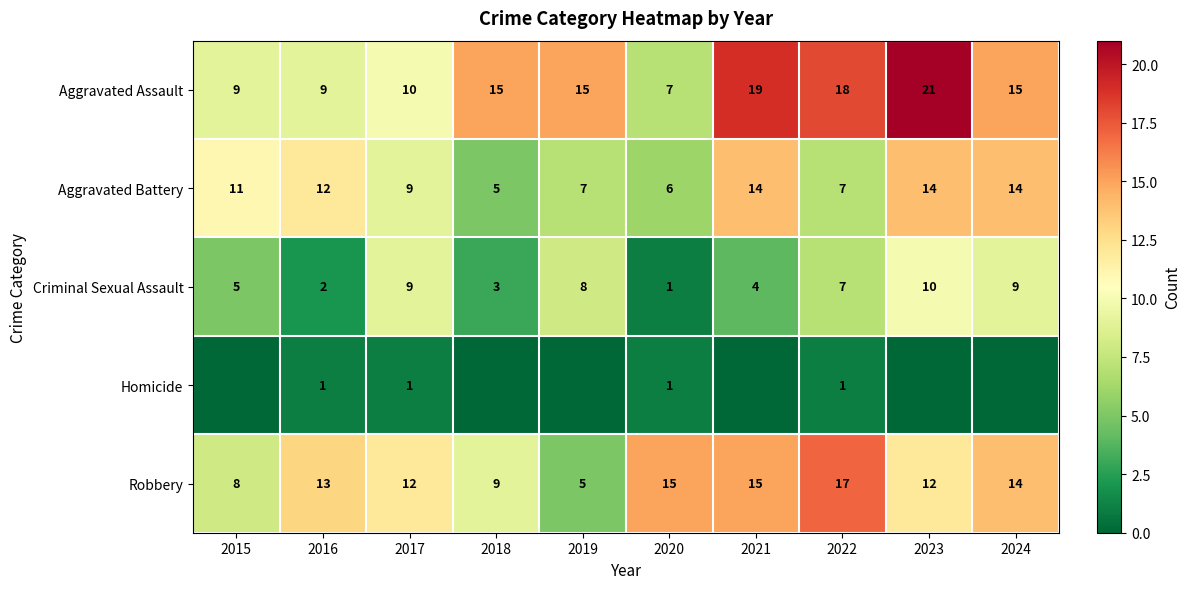

Is the value of Criminal Sexual Assault at 2019 greater than the value of Aggravated Battery at 2022?

Yes